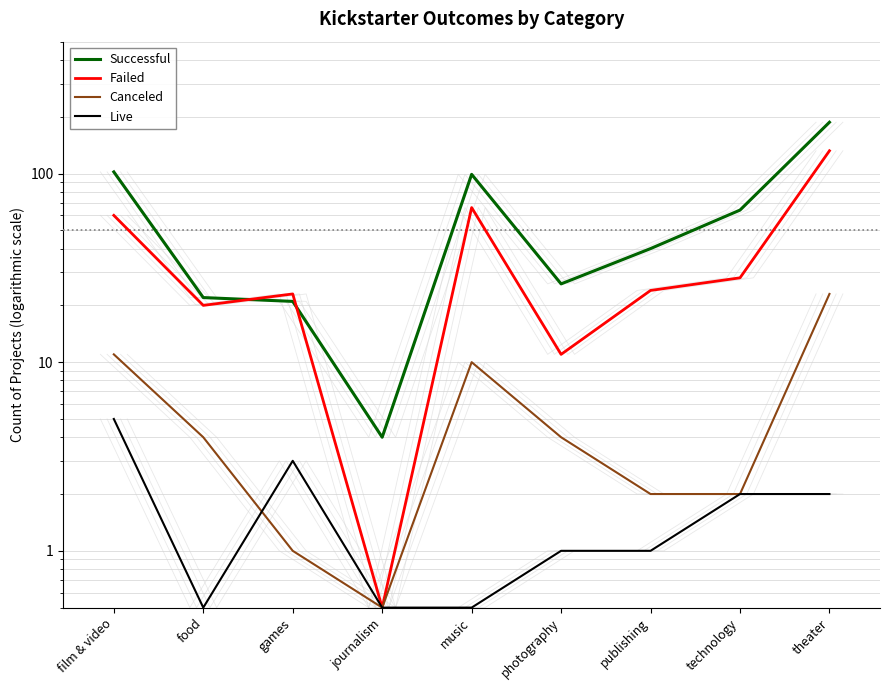

True or false: Live and Failed intersect in this chart.

False